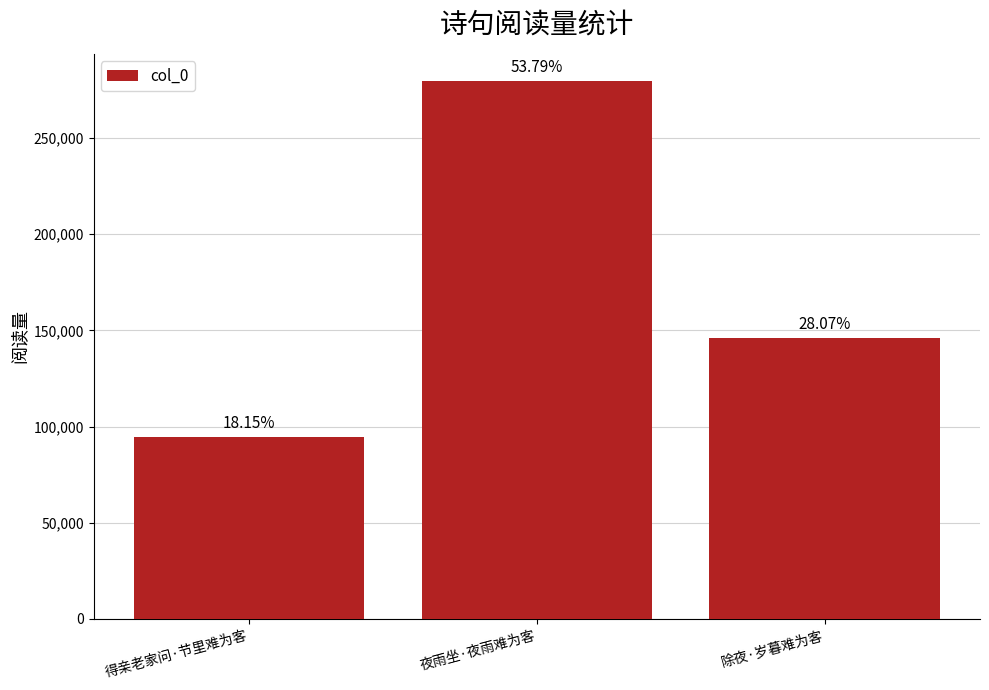

Between 得亲老家问·节里难为客 and 夜雨坐·夜雨难为客, which is larger?

夜雨坐·夜雨难为客